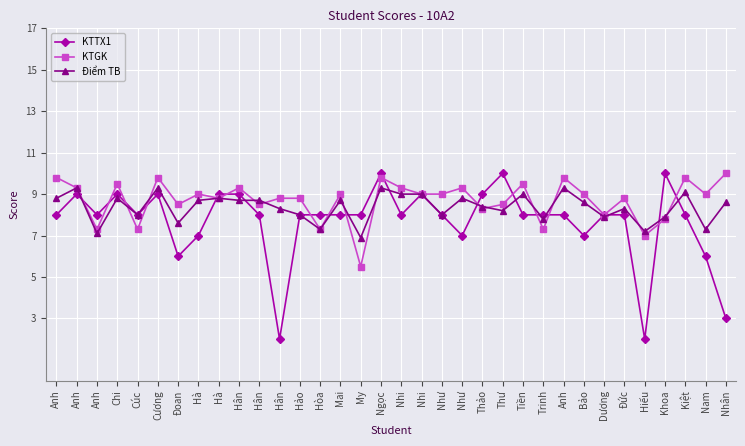

Read the KTTX1 value at Hân.

9.0